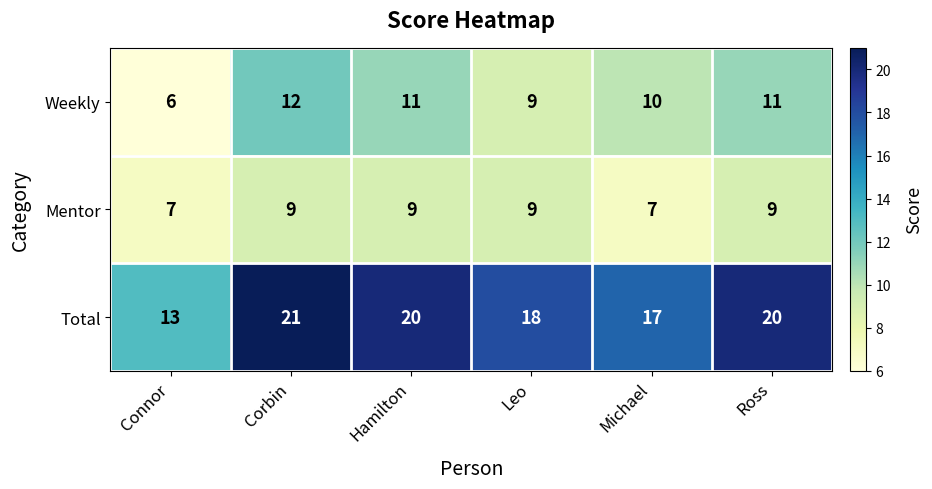

What is the spread (max minus min) of values at Corbin?

12